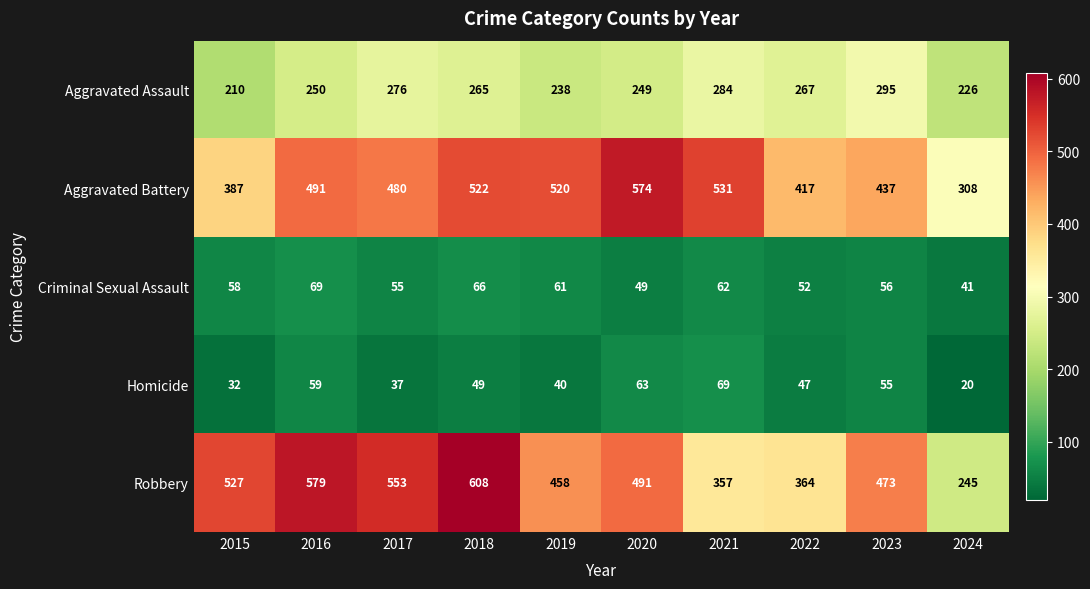

Rank the series at 2016 from highest to lowest value.

Robbery, Aggravated Battery, Aggravated Assault, Criminal Sexual Assault, Homicide